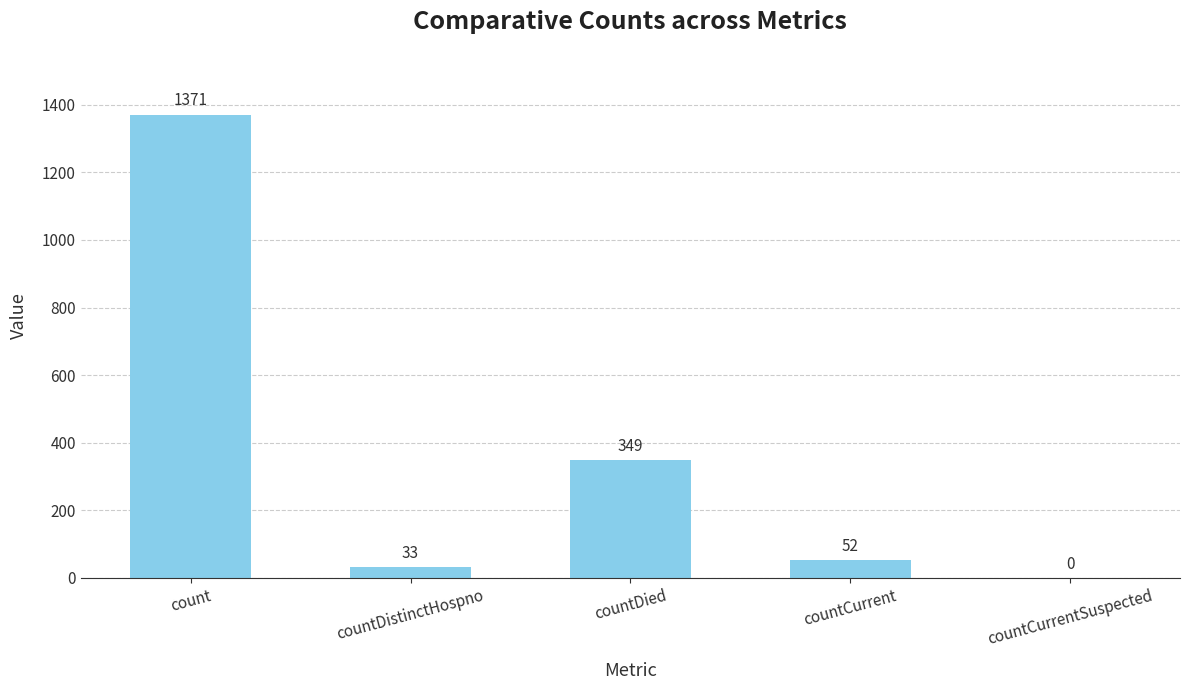

The chart shows a value of 52 at countCurrent. True or false?

True